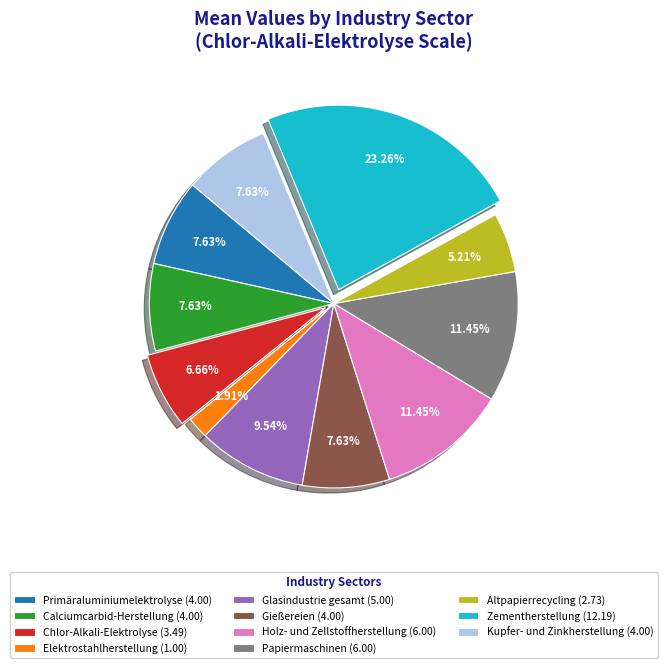

What is the smallest slice in the pie chart?

Elektrostahlherstellung